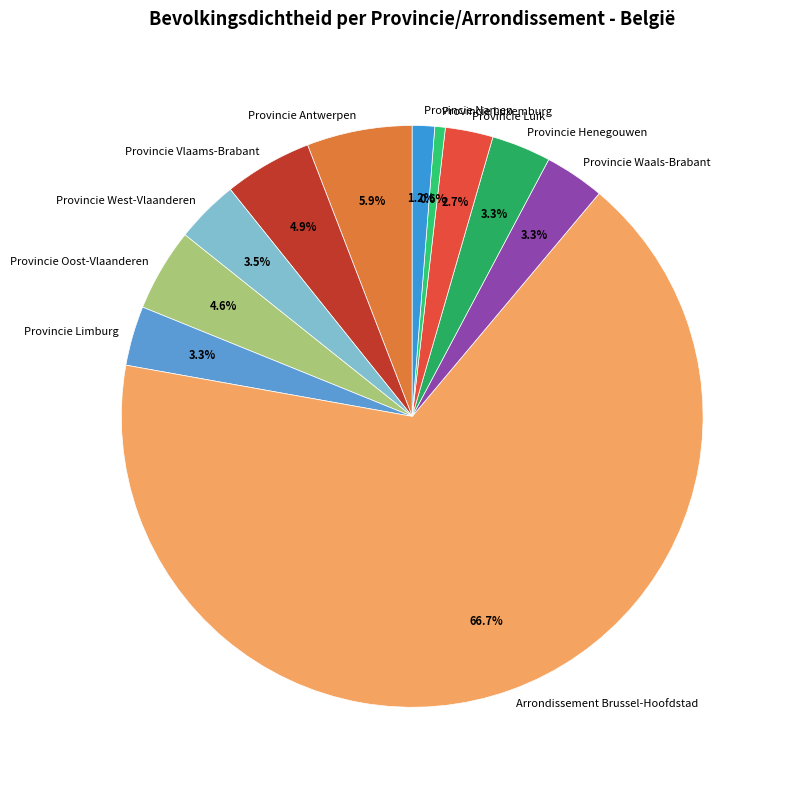

How much of the chart is everything except Provincie Oost-Vlaanderen?

95.4%